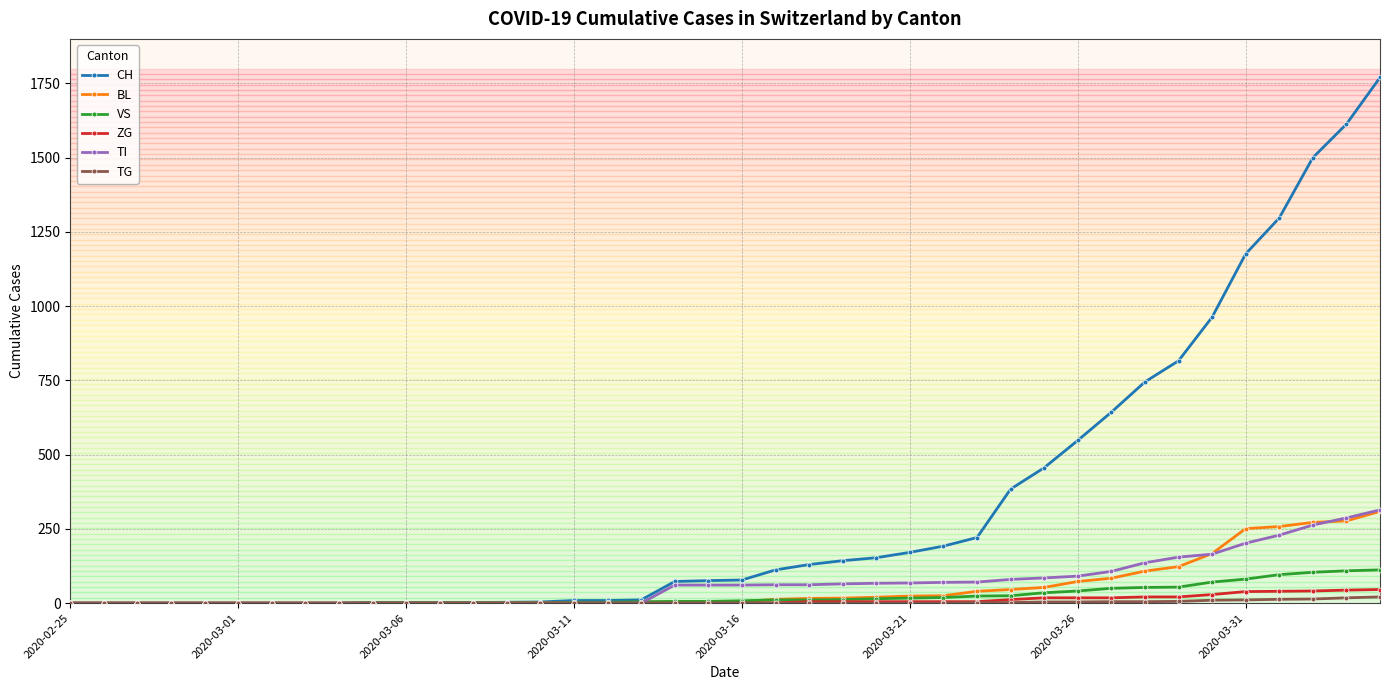

Which series has the largest total across all categories?

CH